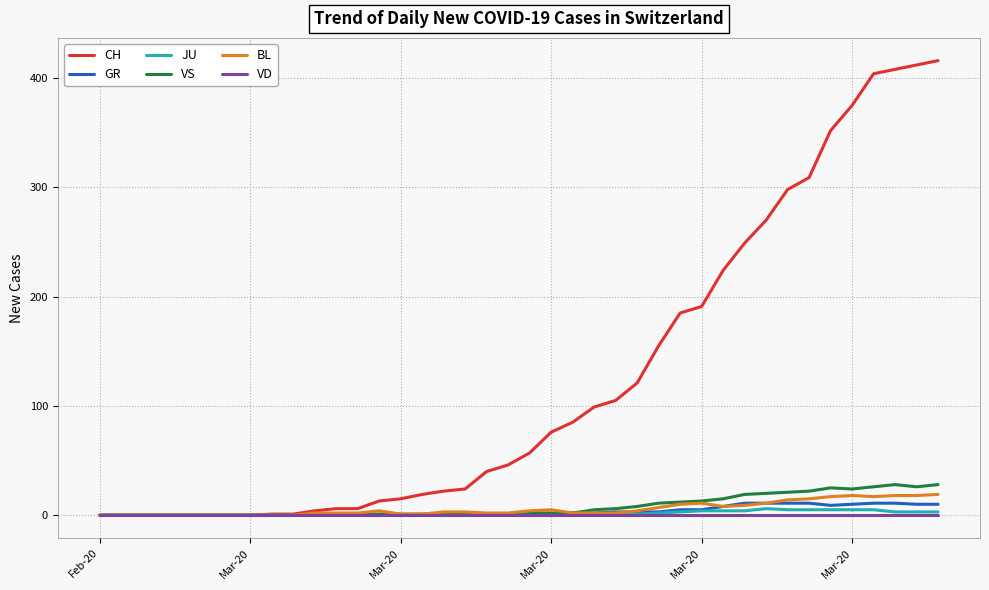

Is this an area chart (filled region under the line)?

No